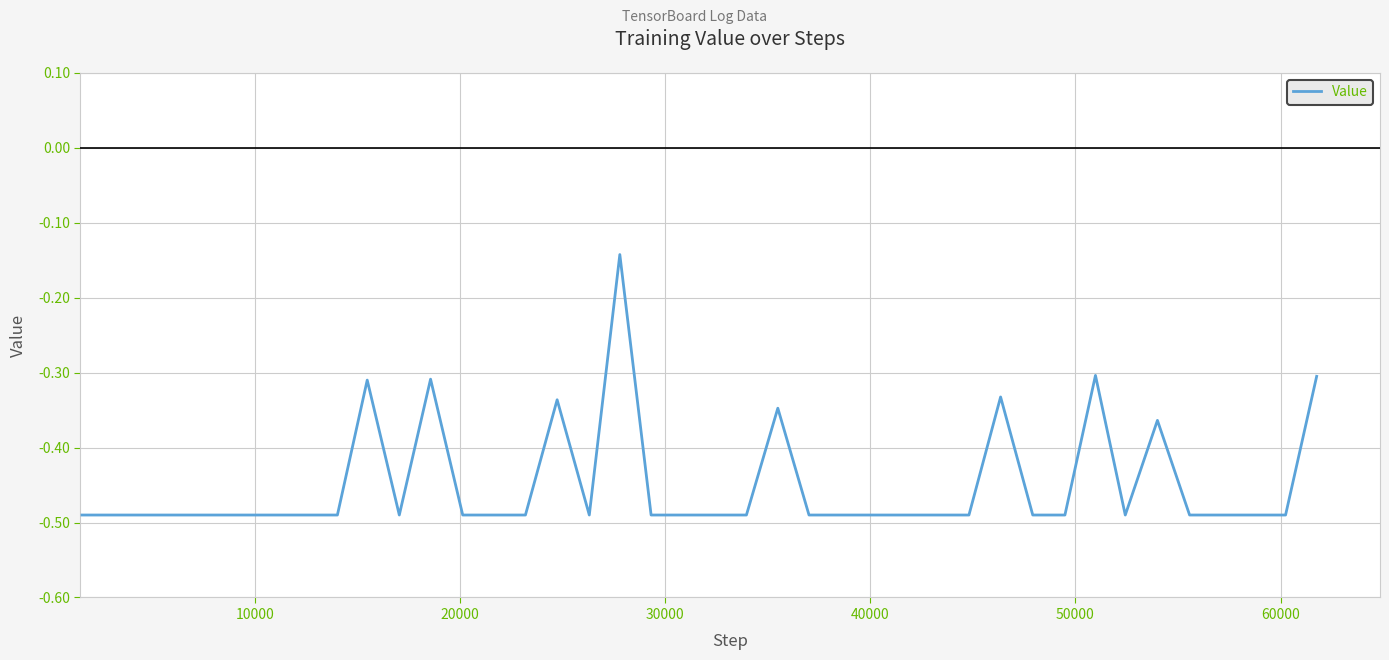

What is the difference between the maximum and minimum values?

0.3